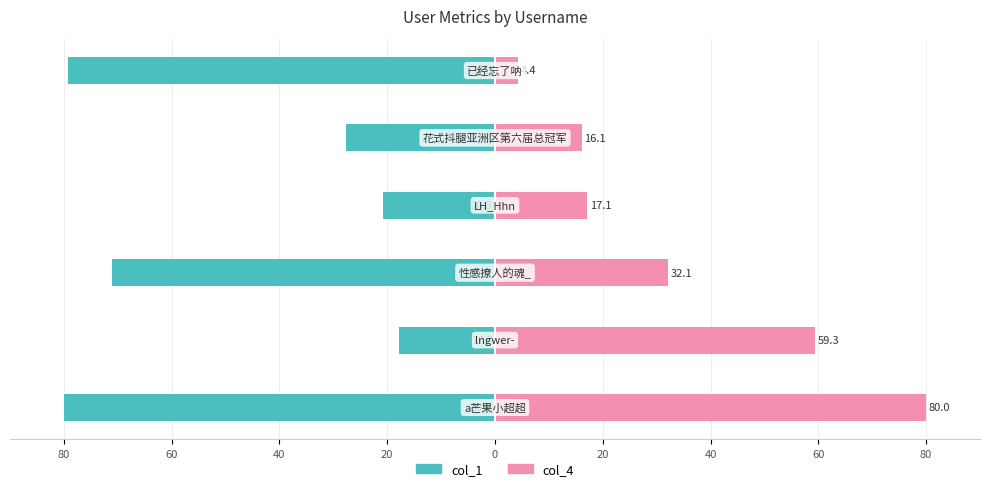

Rank the series by their average value, from lowest to highest.

col_1, col_4